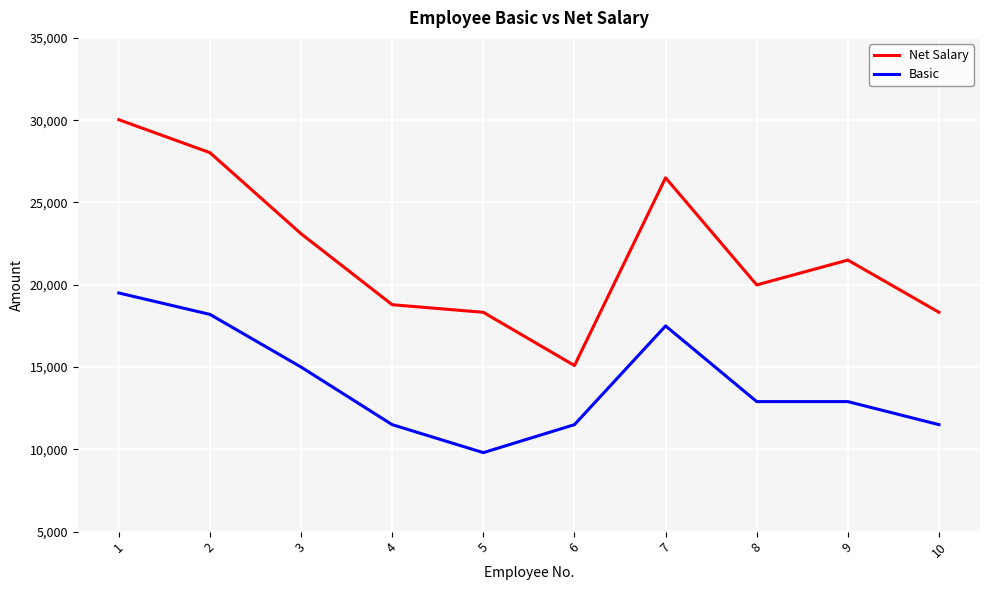

How many lines are shown in the chart?

2